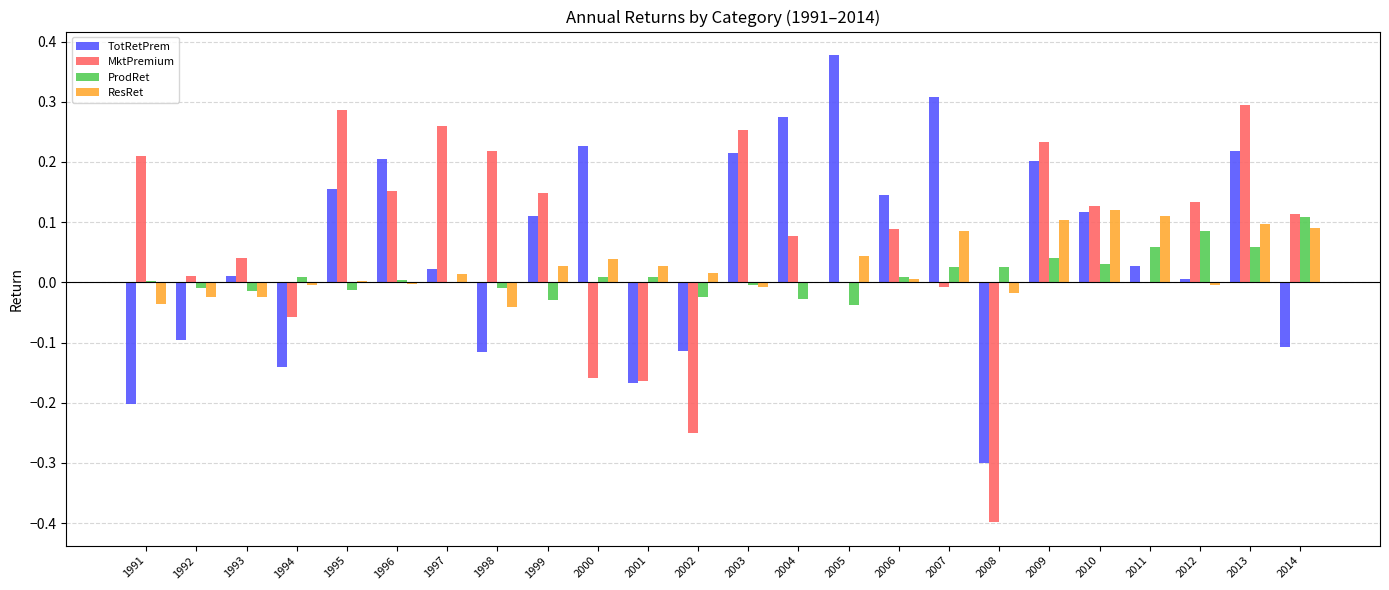

Which series changed the most between 1998 and 2002?

MktPremium